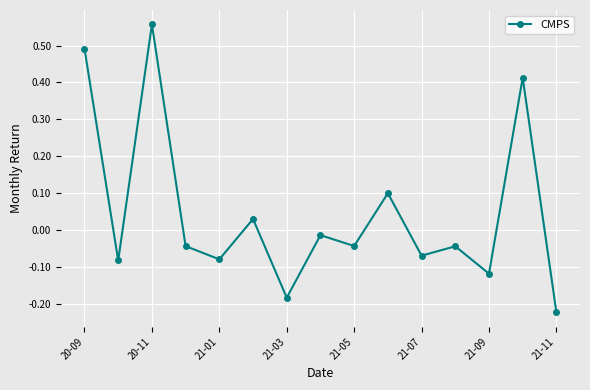

How many interior local valleys (lower than both neighbors) does the data have?

6